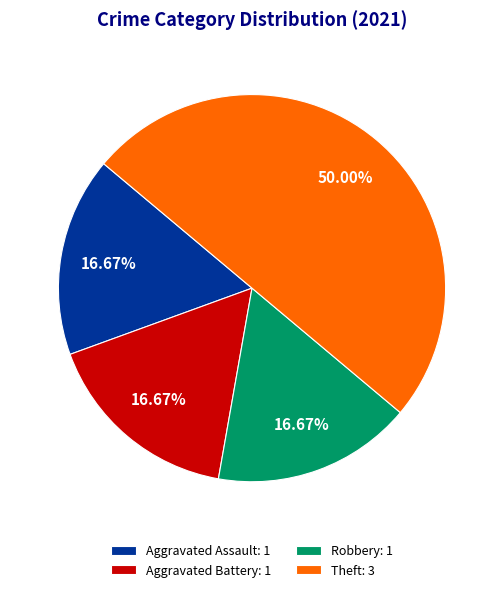

True or false: Theft accounts for 58% of the total.

False